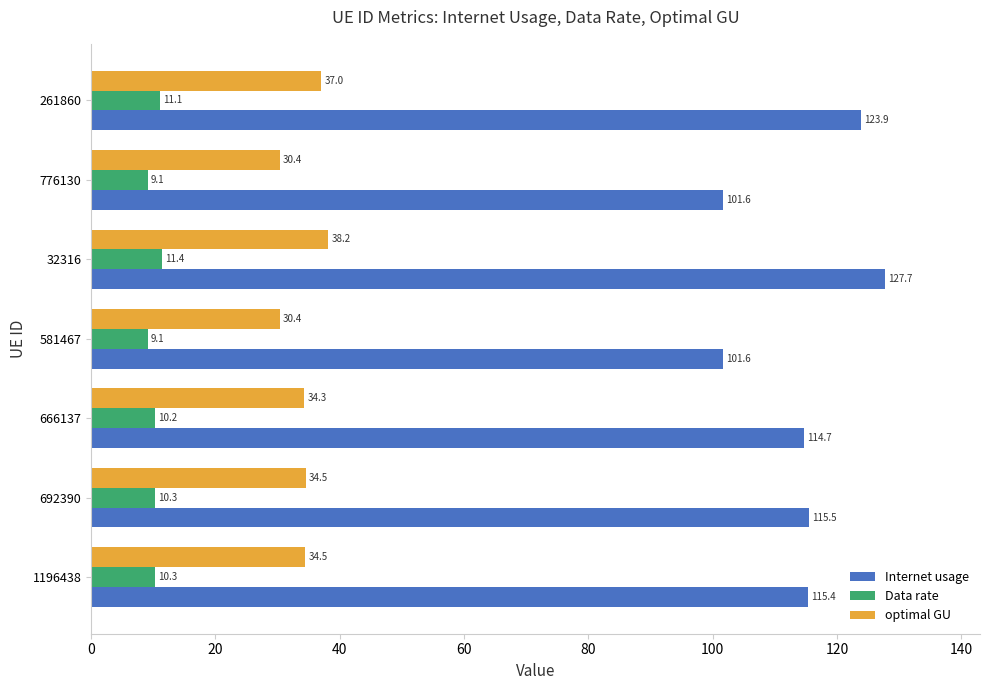

Is it true that Internet usage equals 196.8 at 1196438?

False